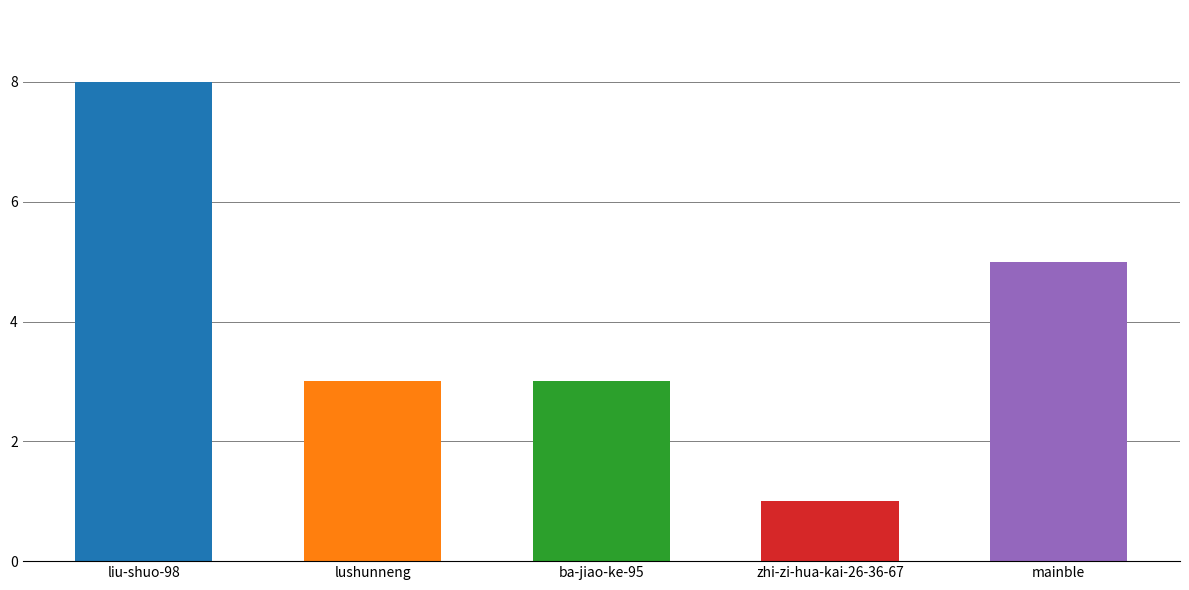

Reading right to left, list all the values displayed in this chart.

5	1	3	3	8